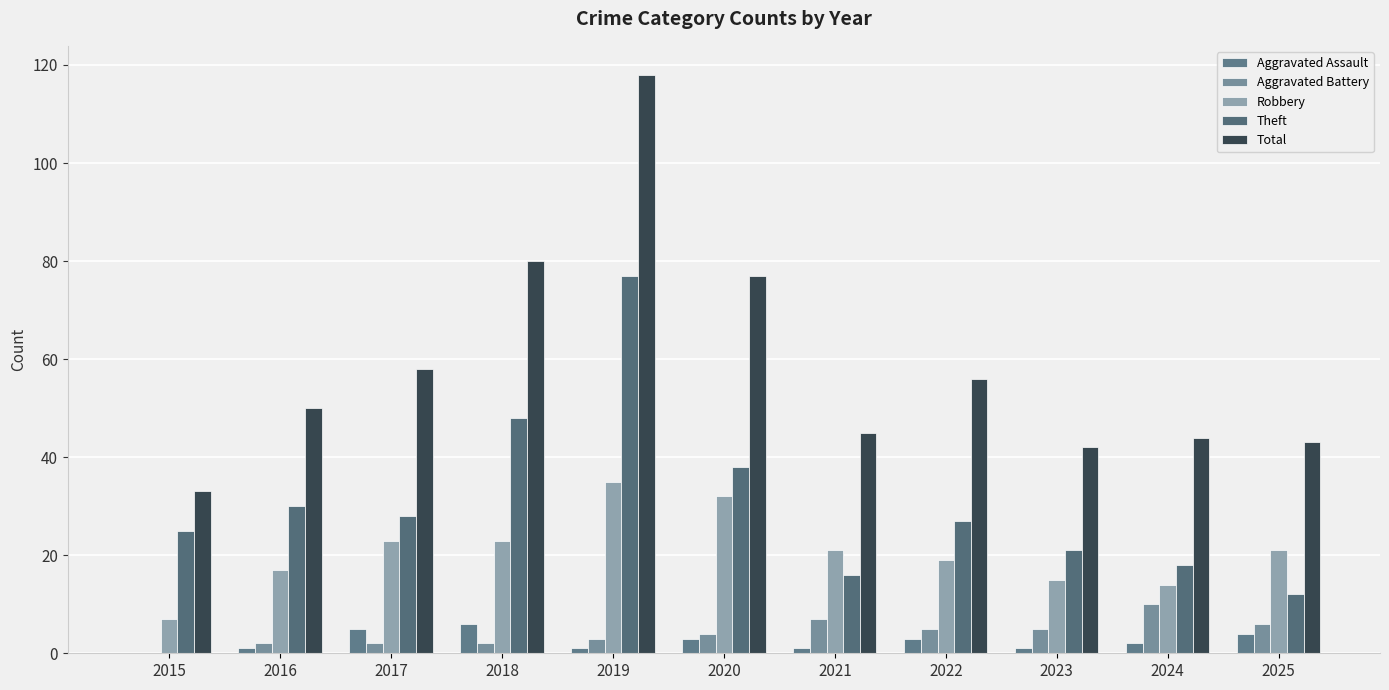

At how many categories does at least one series exceed 14?

11